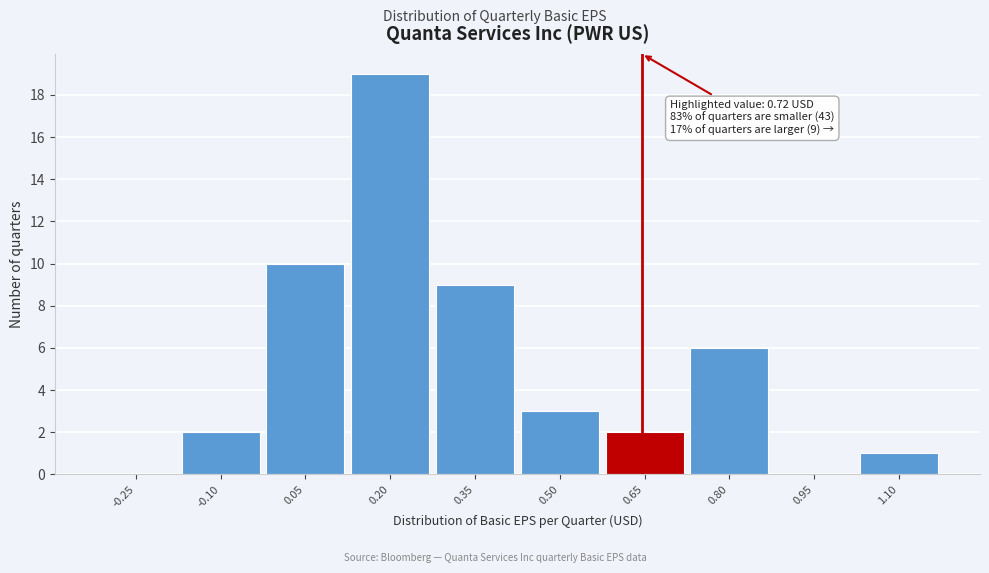

Reading right to left, transcribe all the data shown in this chart.

1.10=1	0.95=0	0.80=6	0.65=2	0.50=3	0.35=9	0.20=19	0.05=10	-0.10=2	-0.25=0